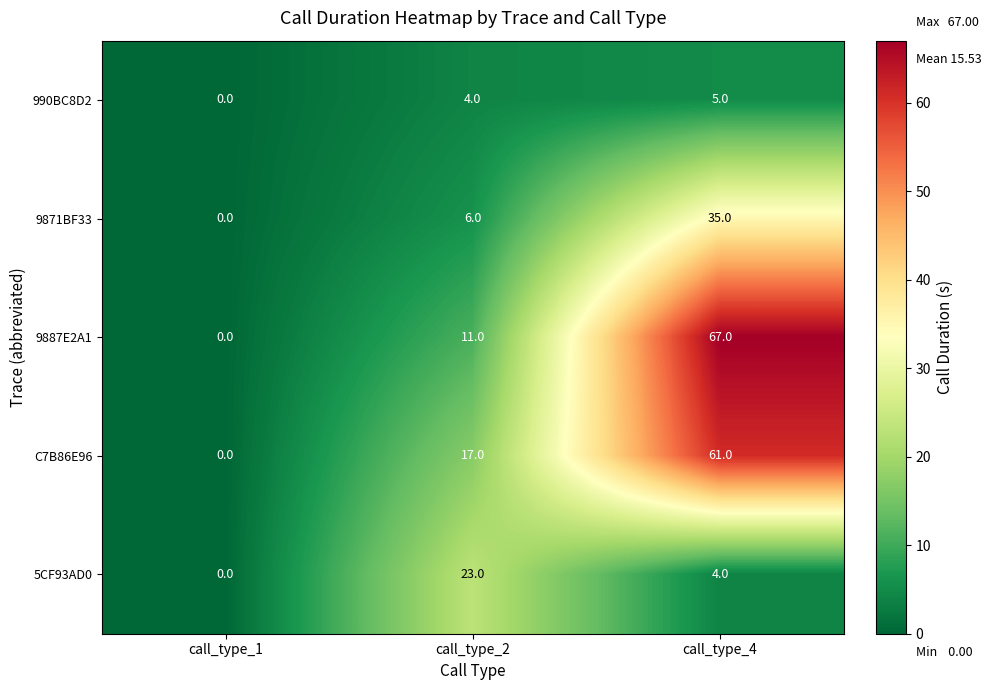

Reading left to right, extract all data points from this chart.

990BC8D2: call_type_1=0	call_type_2=4	call_type_4=5
9871BF33: call_type_1=0	call_type_2=6	call_type_4=35
9887E2A1: call_type_1=0	call_type_2=11	call_type_4=67
C7B86E96: call_type_1=0	call_type_2=17	call_type_4=61
5CF93AD0: call_type_1=0	call_type_2=23	call_type_4=4